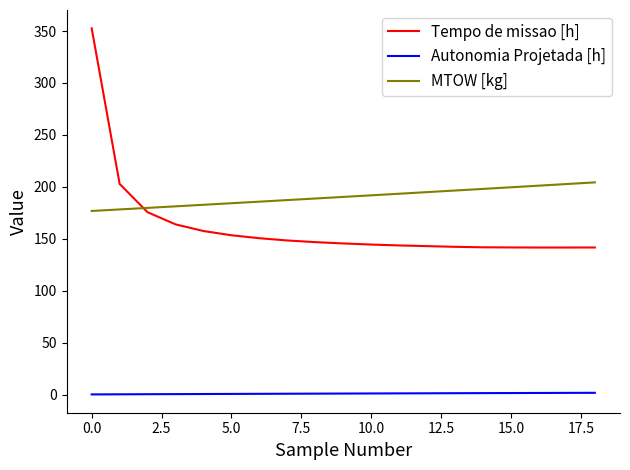

Which series has the widest spread of values?

Tempo de missao [h]